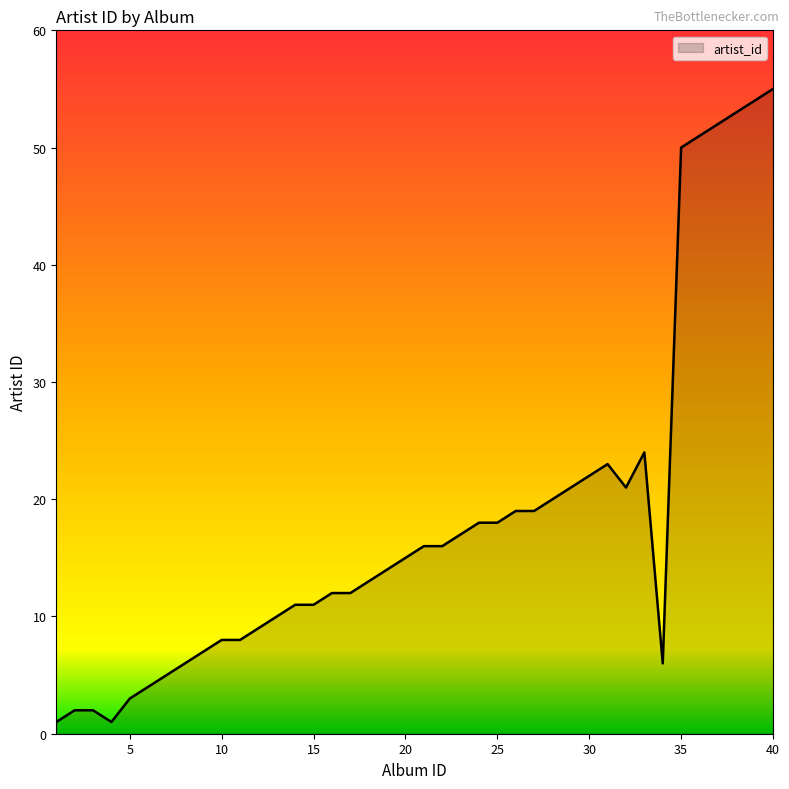

What is the maximum value shown in the chart?

55